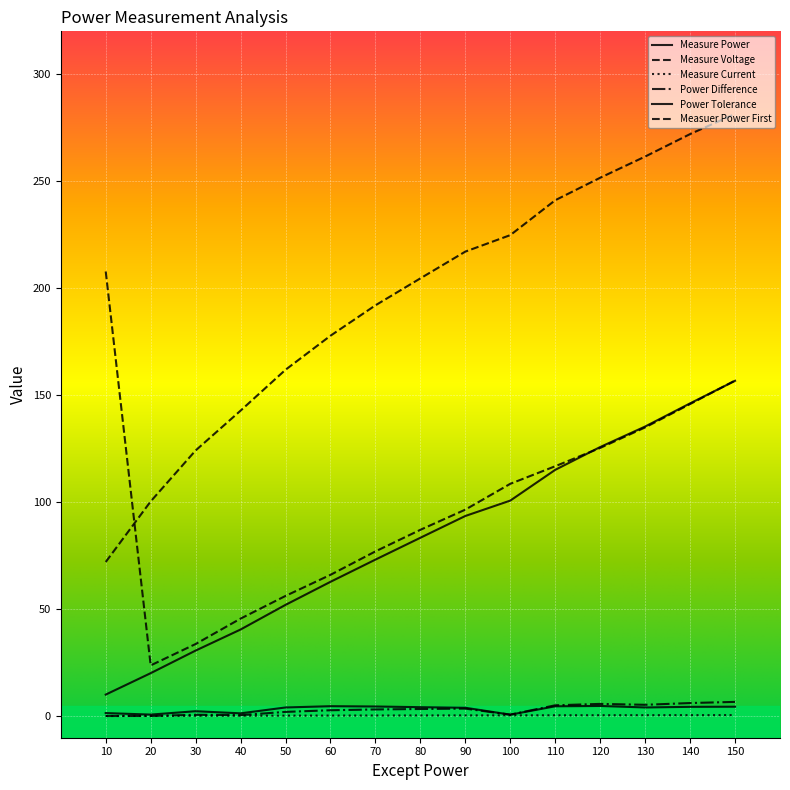

At which category does Power Tolerance reach its first local peak?

30